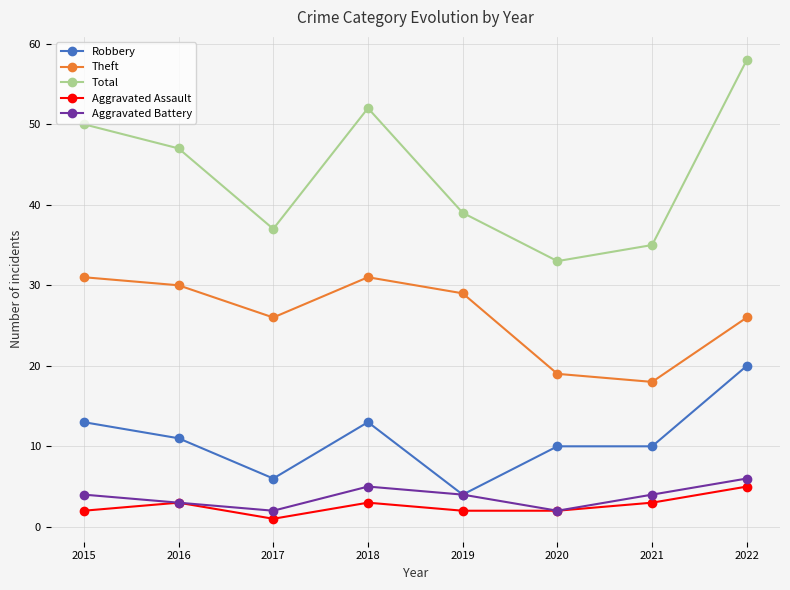

In Aggravated Battery, how many points are lower than both neighbors (excluding endpoints)?

2